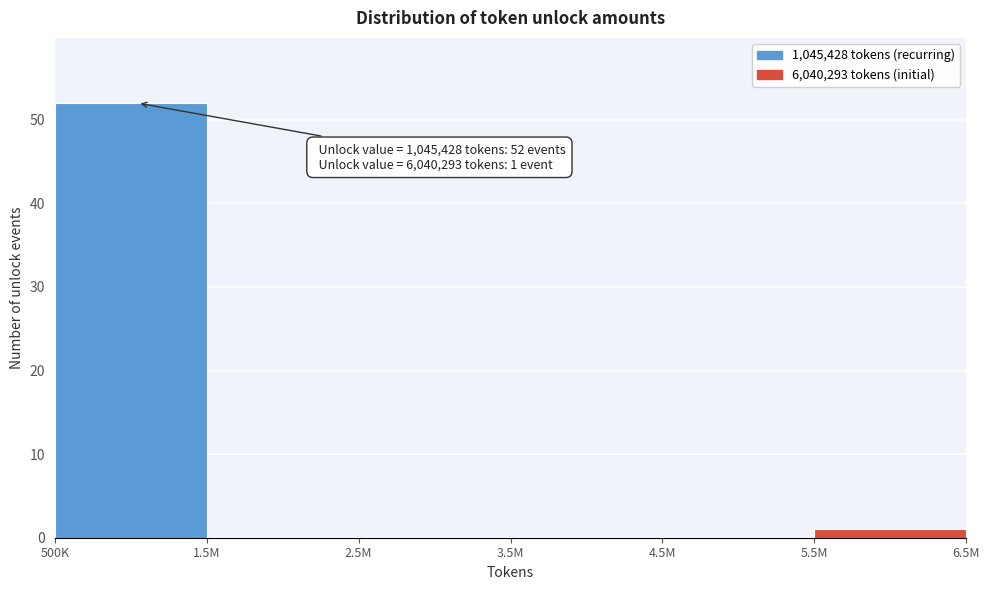

What is the greatest value displayed?

52